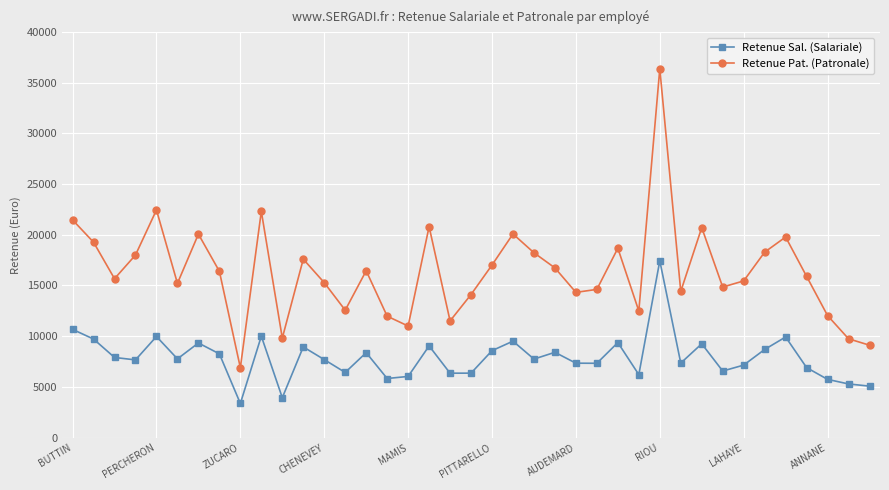

How many values in the Retenue Pat. (Patronale) series exceed 15900?

20